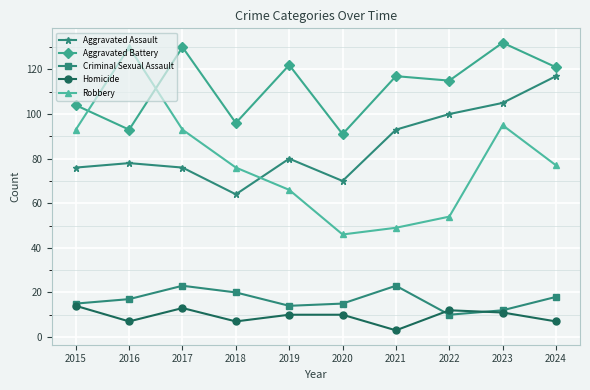

What is the value of the Robbery point at the 5th from the left?

66